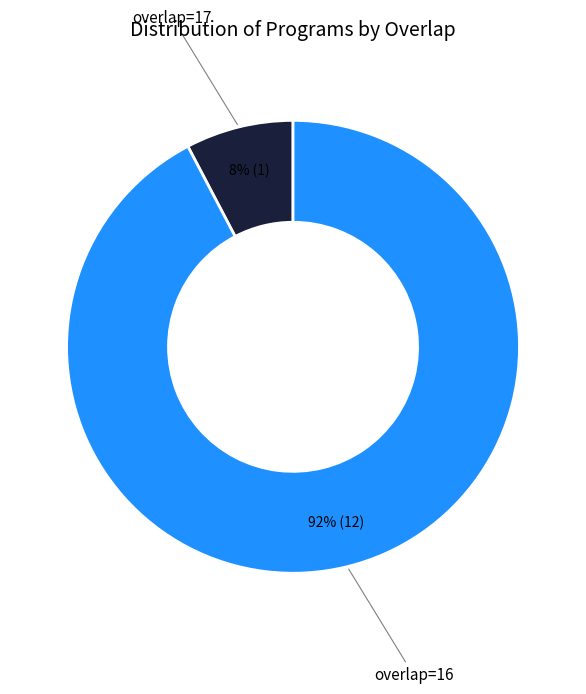

Is there any slice that represents more than half of the pie?

Yes